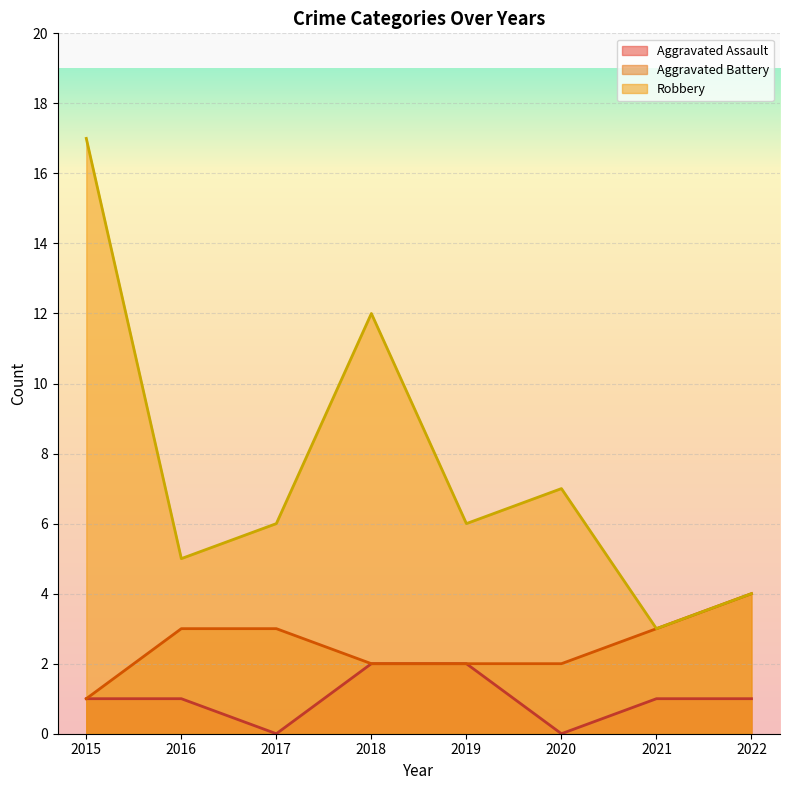

What value does the Aggravated Assault series have at 2019?

2